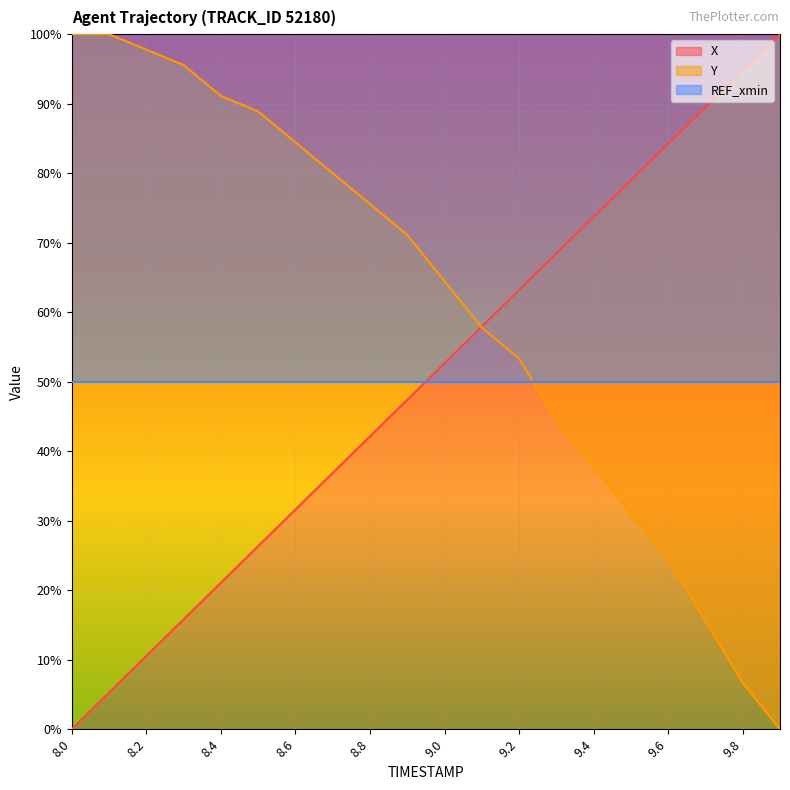

After their last crossing, which series has the higher values: Y or X?

X